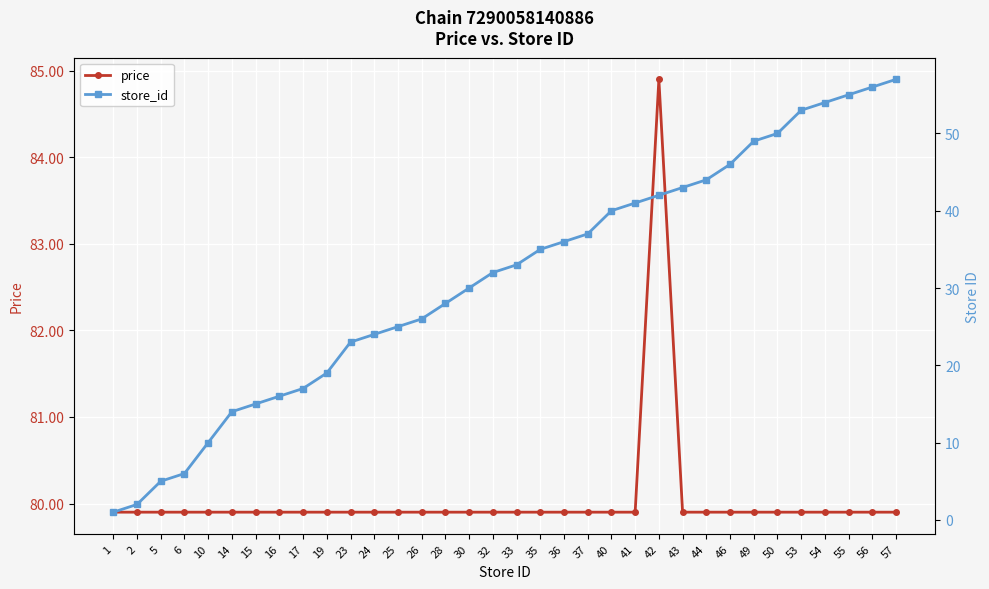

Which series changed the most between 54 and 56?

store_id